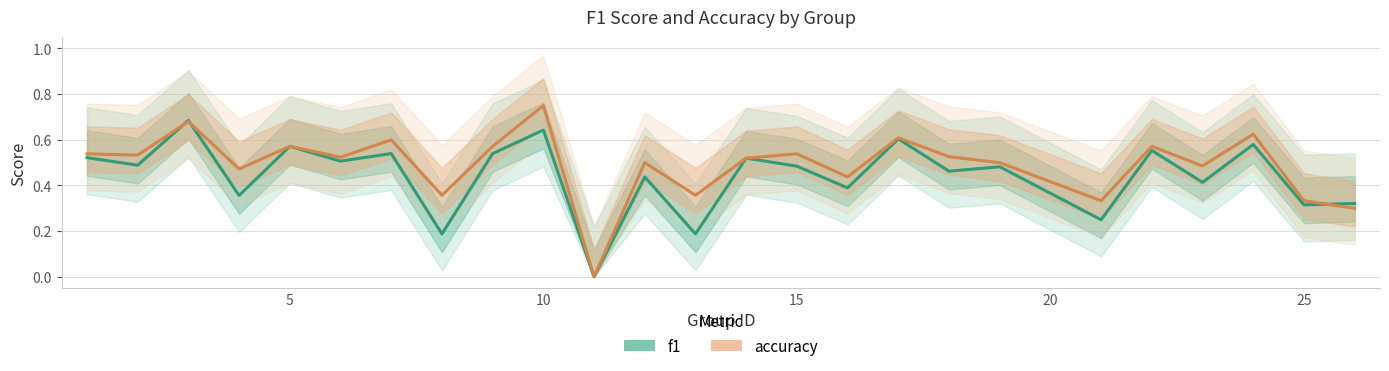

What is the value of the f1 point at the 22nd from the left?

0.4